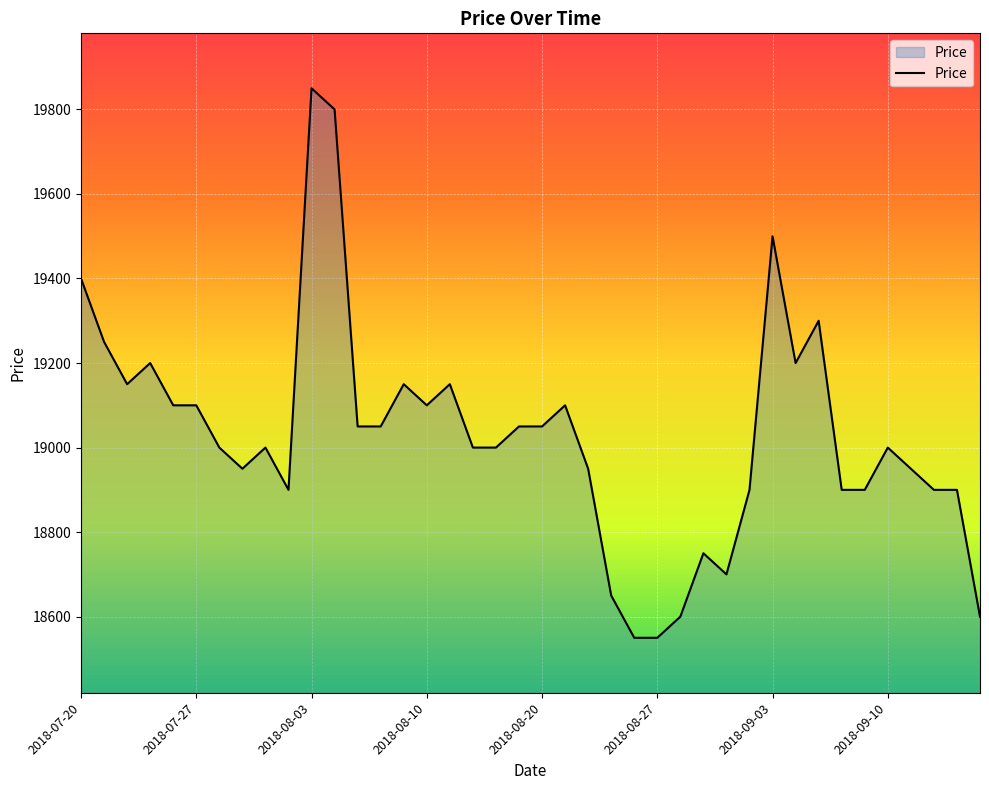

What is the minimum value shown in the chart?

18550